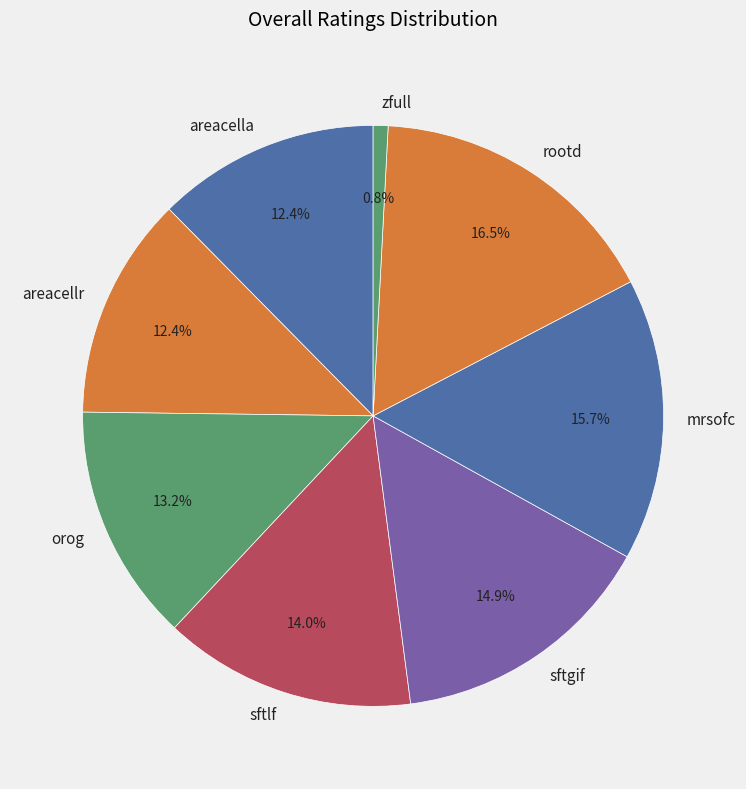

Which has a higher value, areacellr or sftgif?

sftgif